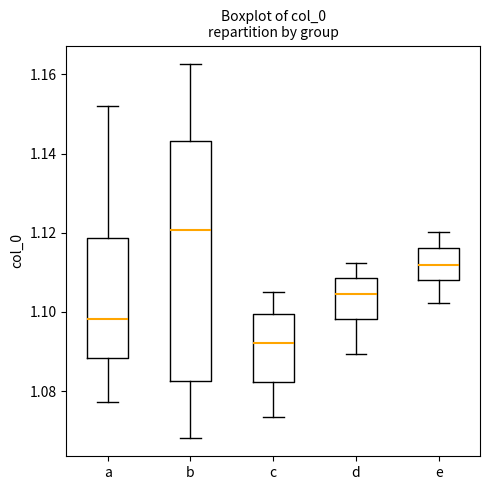

Reading left to right, transcribe this box plot: for each box, give where its median line is, the range the box spans, and where its two whiskers end, as read against the y-axis. The values are not printed on the chart, so give them approximately, as read against the axis.

a: median 1.098, box 1.088 to 1.118, whiskers 1.078 to 1.152
b: median 1.120, box 1.082 to 1.144, whiskers 1.068 to 1.162
c: median 1.092, box 1.082 to 1.100, whiskers 1.074 to 1.104
d: median 1.104, box 1.098 to 1.108, whiskers 1.090 to 1.112
e: median 1.112, box 1.108 to 1.116, whiskers 1.102 to 1.120